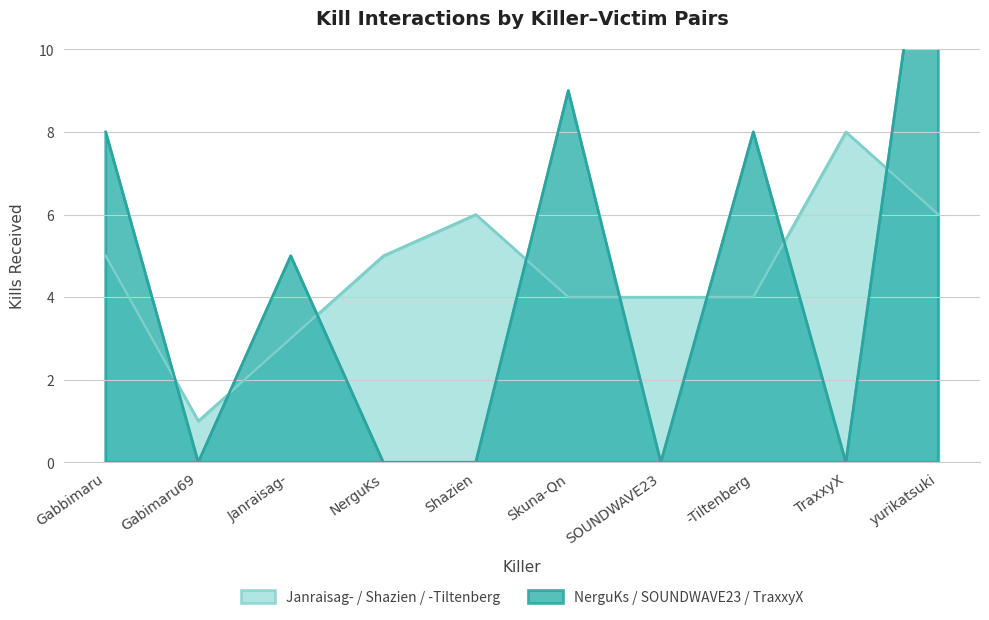

Which series ends up on top after the final intersection of -Tiltenberg and NerguKs?

NerguKs